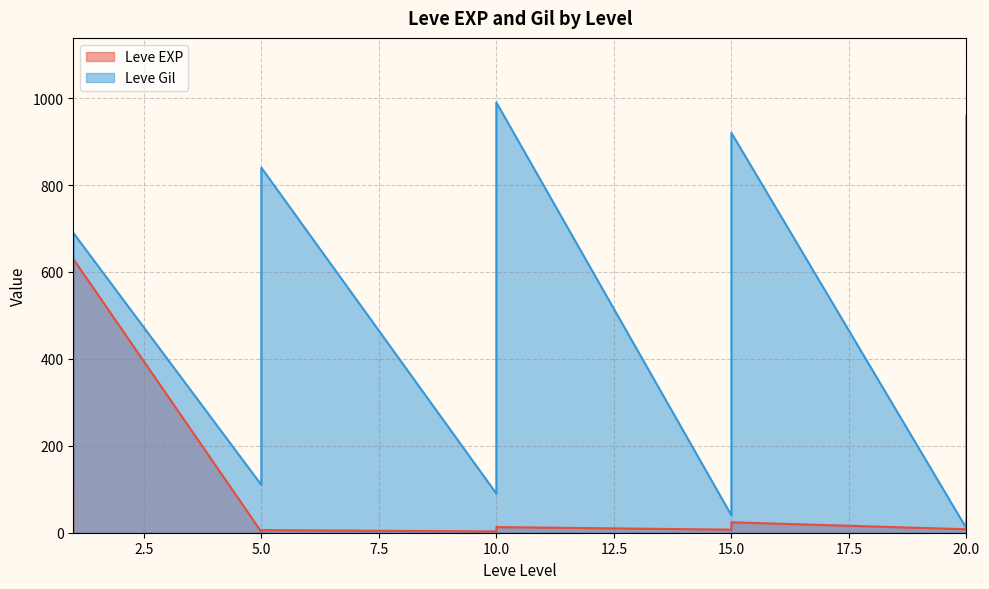

What is the value of the Leve EXP point at the 8th from the left?

4